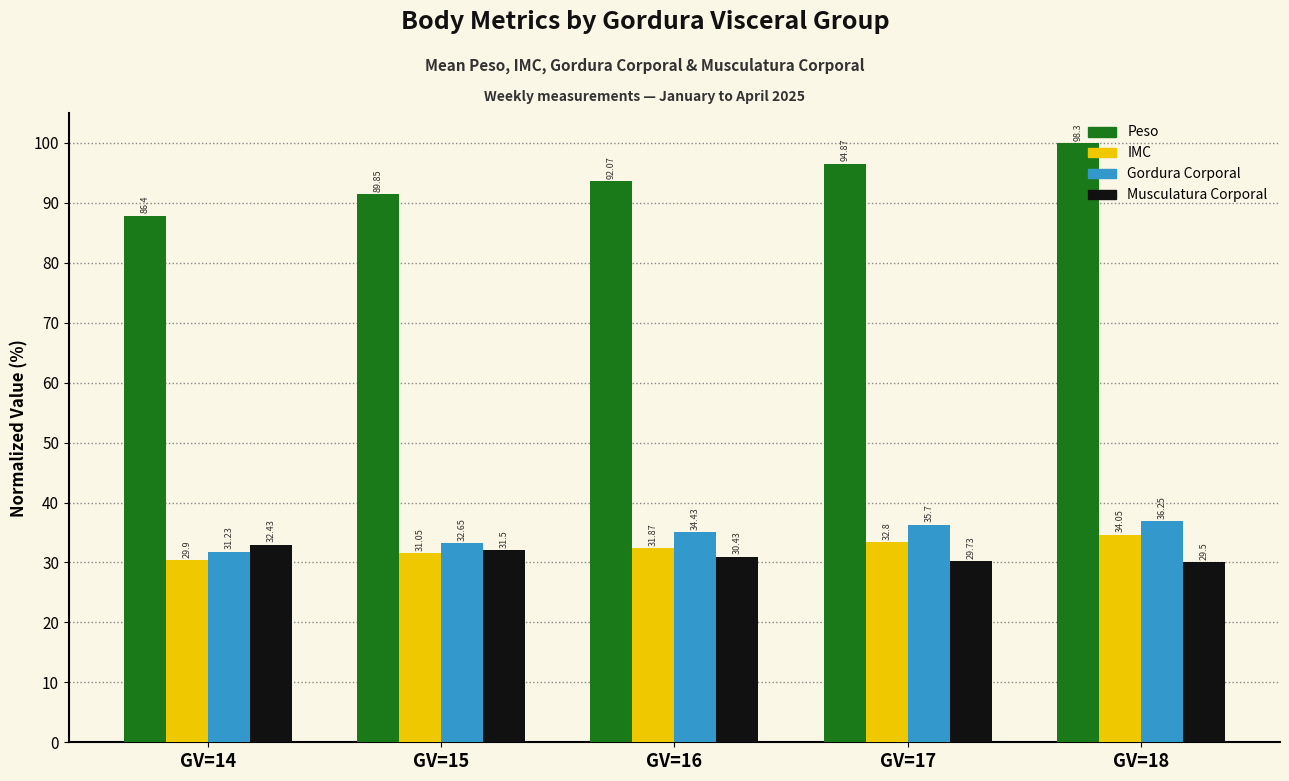

Does the chart contain stacked bars?

No